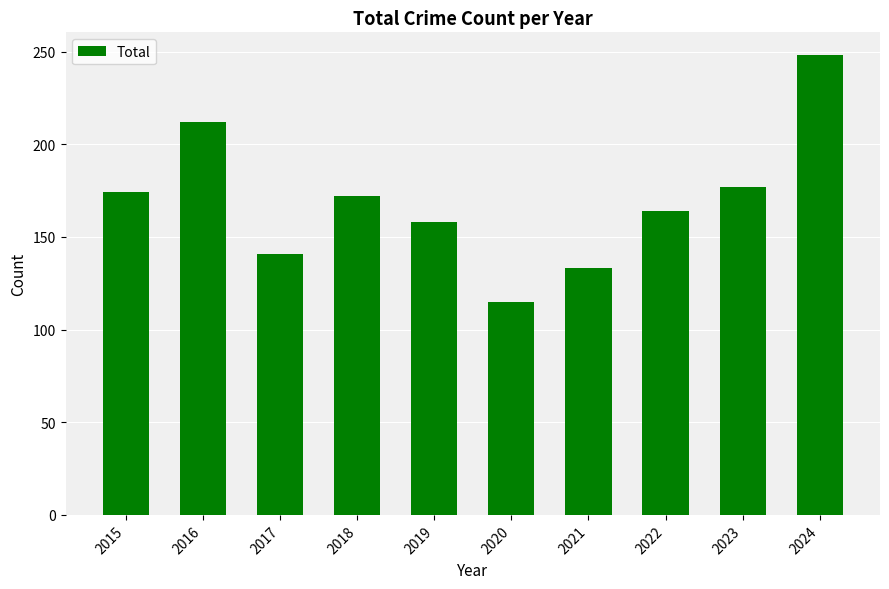

What is the change in value from 2016 to 2018?

-40